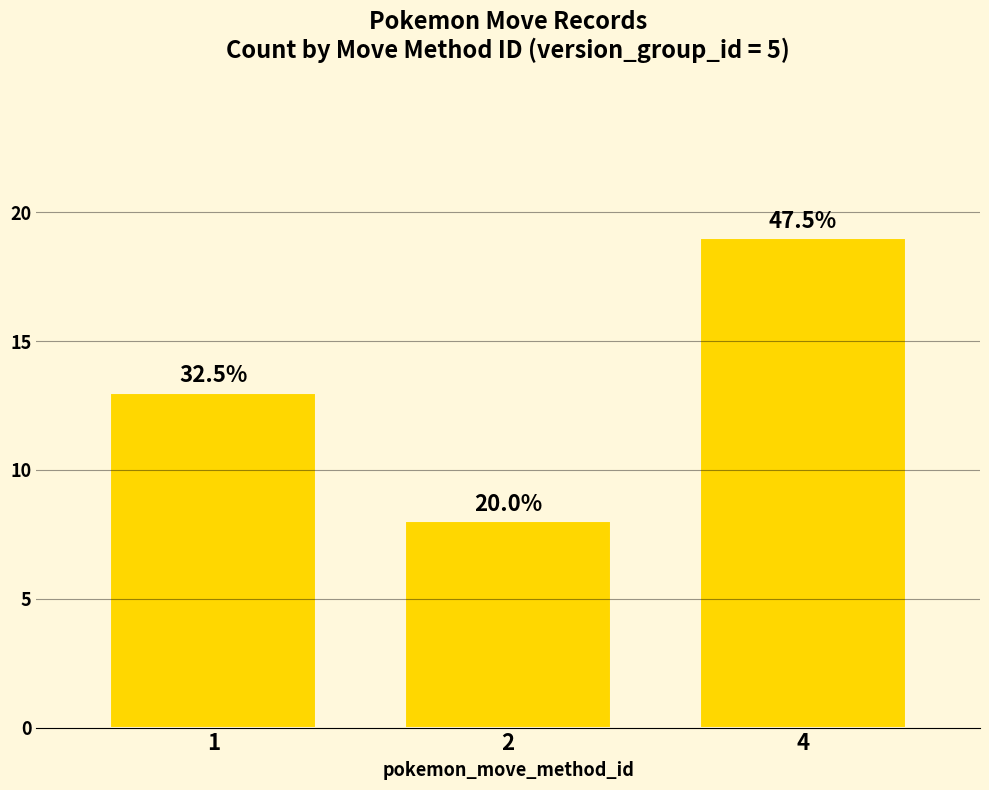

Does the chart contain any negative values?

No